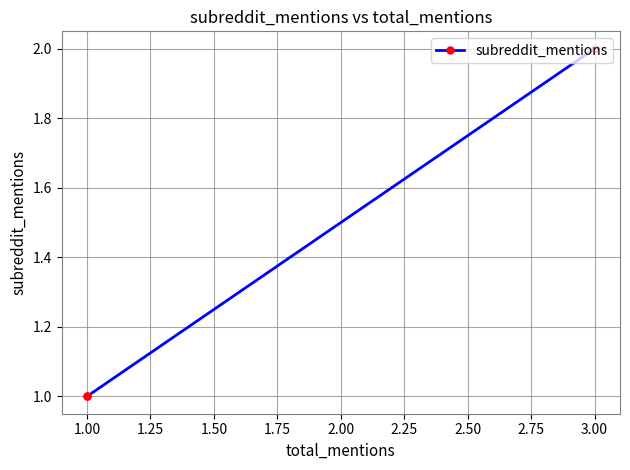

Which label corresponds to the smallest value in the chart?

1.00